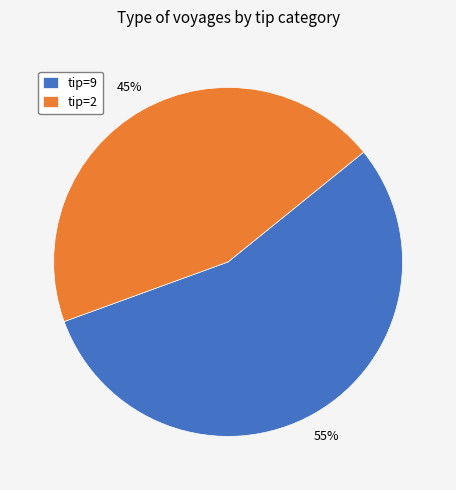

To the nearest percent, what portion does tip=2 represent?

45%